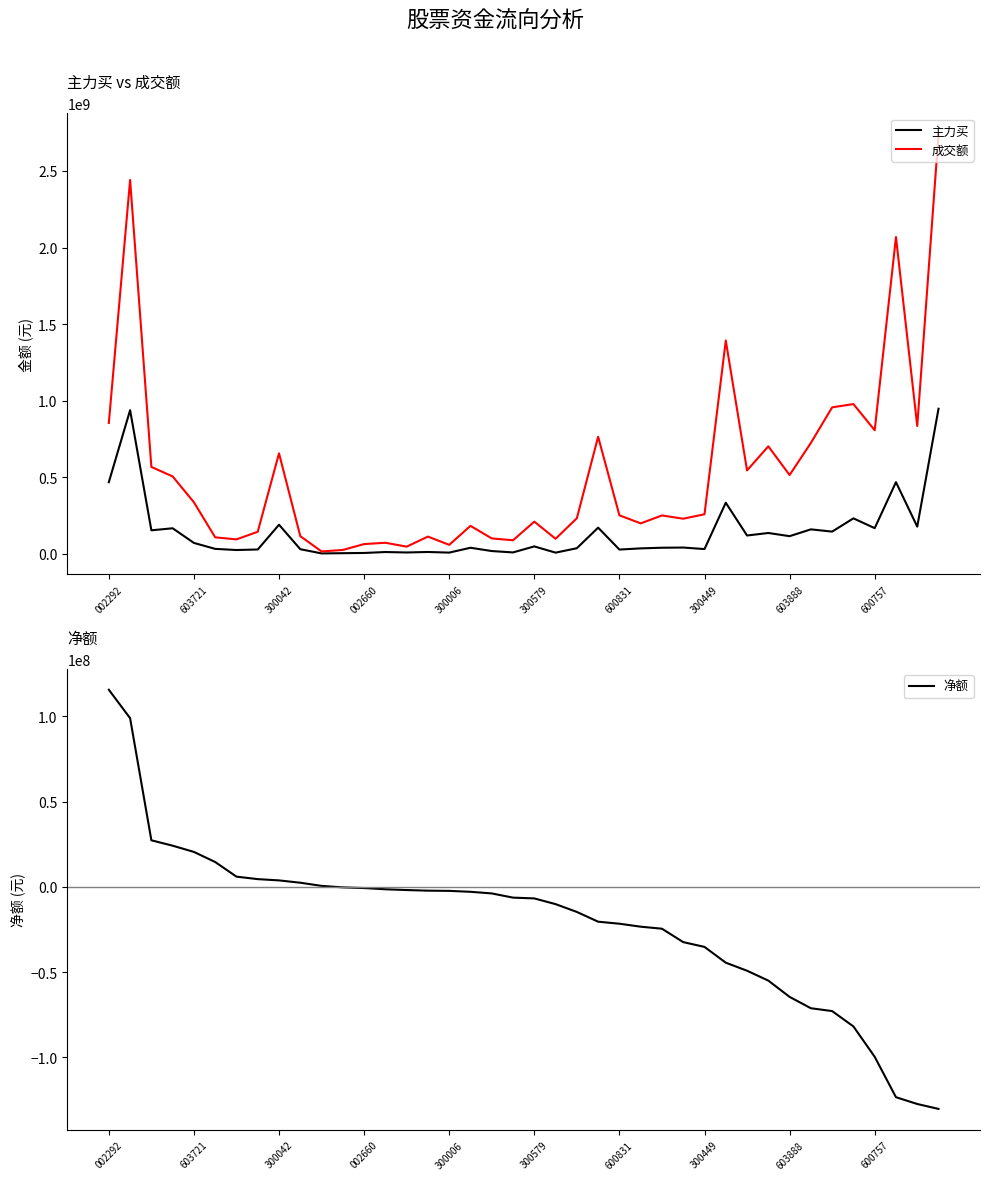

What are all the series names shown in the legend?

主力买, 成交额, 净额